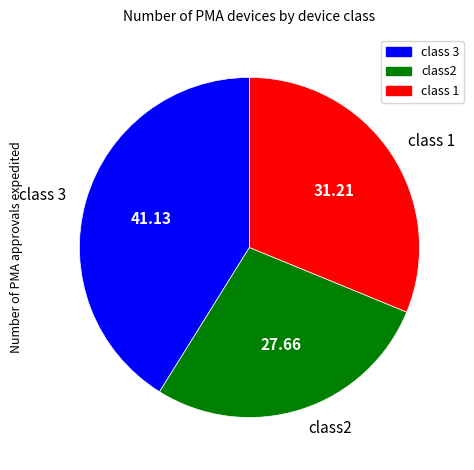

Which category has the biggest portion of the pie?

class 3